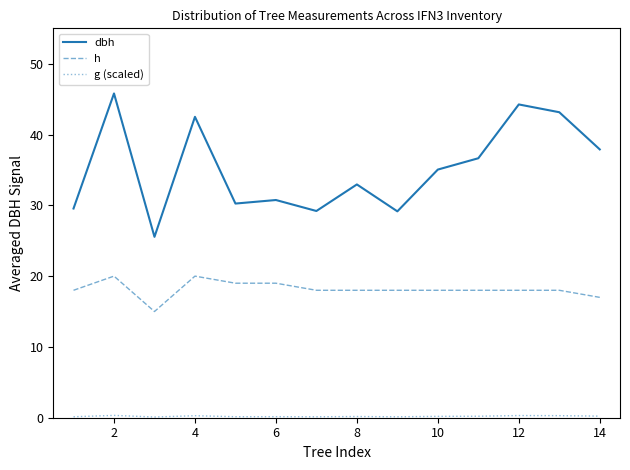

True or false: h has more than 0 points higher than both neighbors.

True